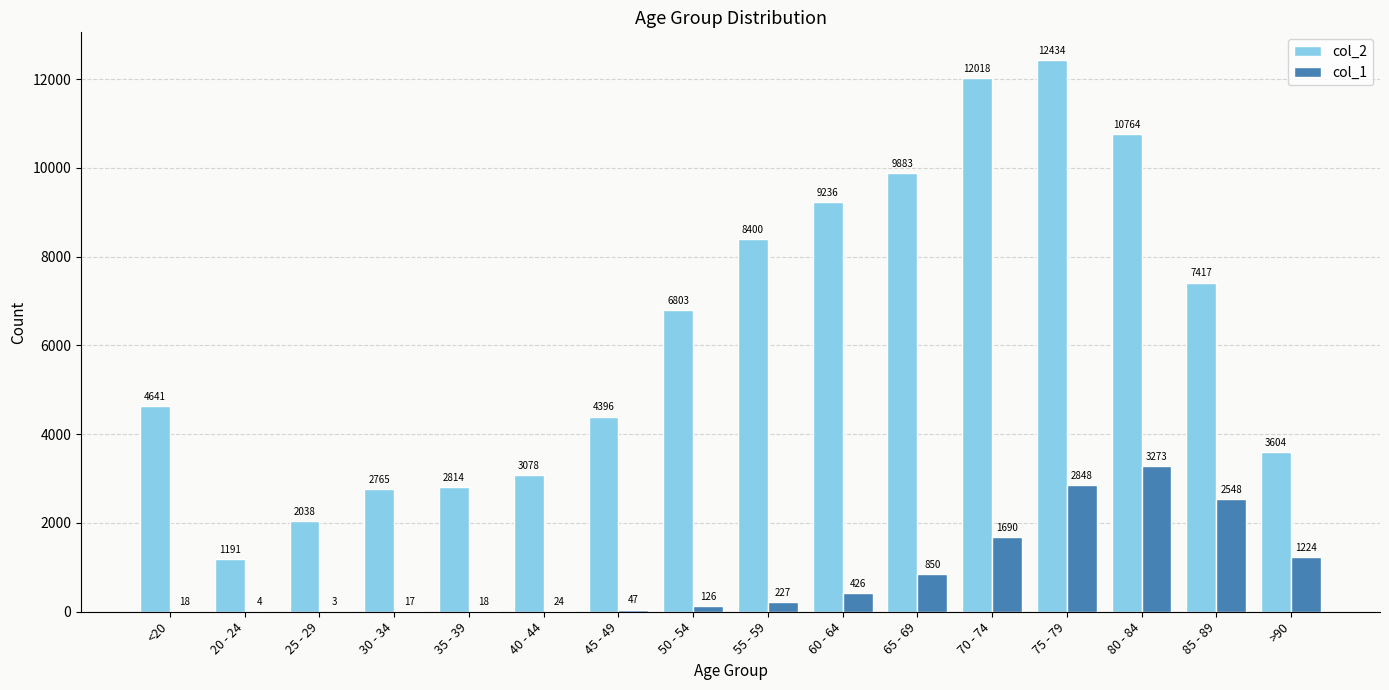

What is the sum of all col_1 values?

13343